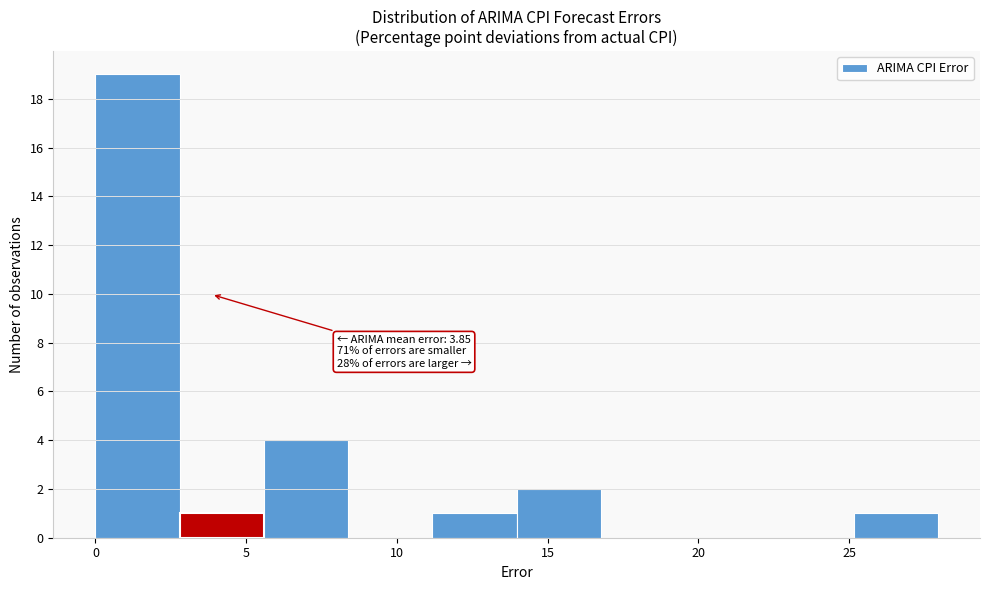

Over which range of the x-axis is the bar tallest?

0.0 to 3.0